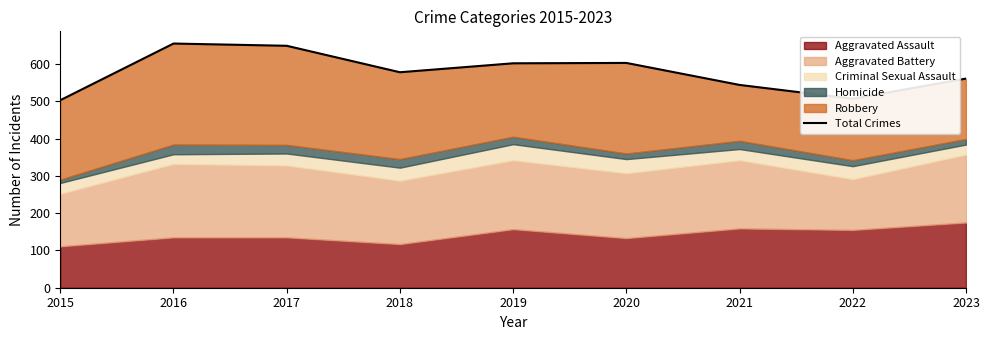

What value does the data have at 2020, to the nearest 10?

600